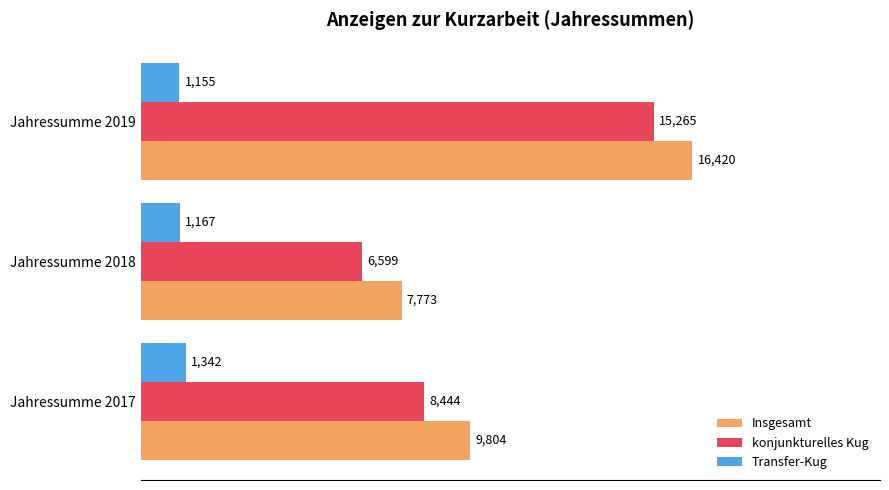

What are all the series names shown in the legend?

Insgesamt, konjunkturelles Kug, Transfer-Kug